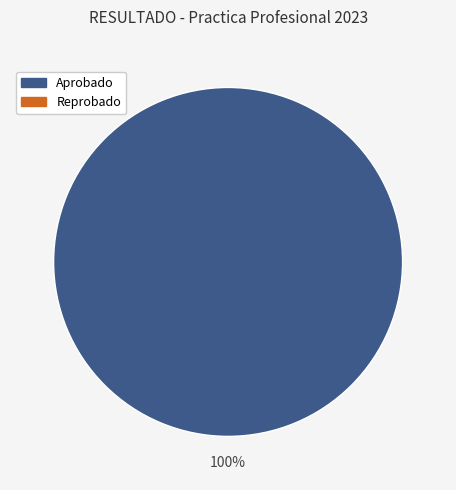

Is there a majority slice in this chart?

Yes